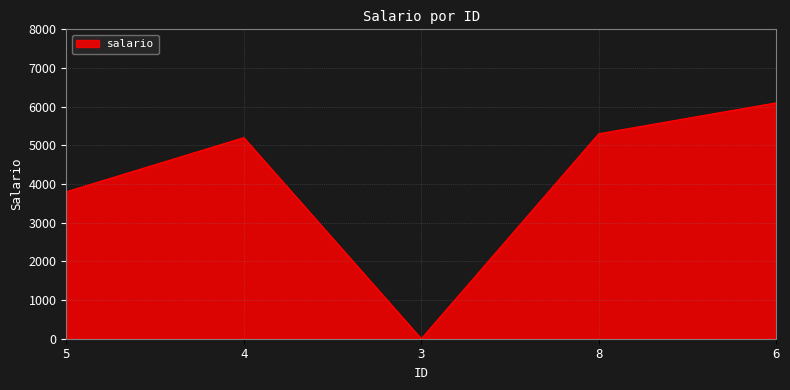

Where is the first local maximum?

4